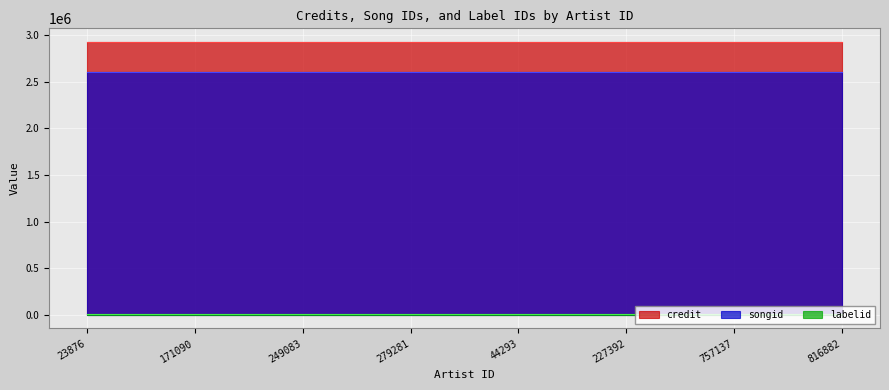

Is the value of credit at 23876 greater than the value of labelid at 23876?

Yes